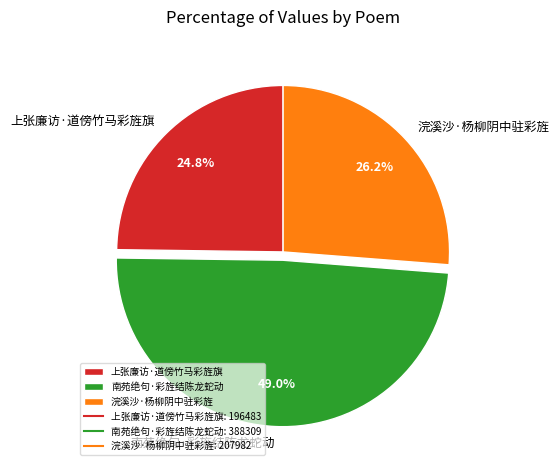

Which category has the smallest portion of the pie?

上张廉访·道傍竹马彩旌旗